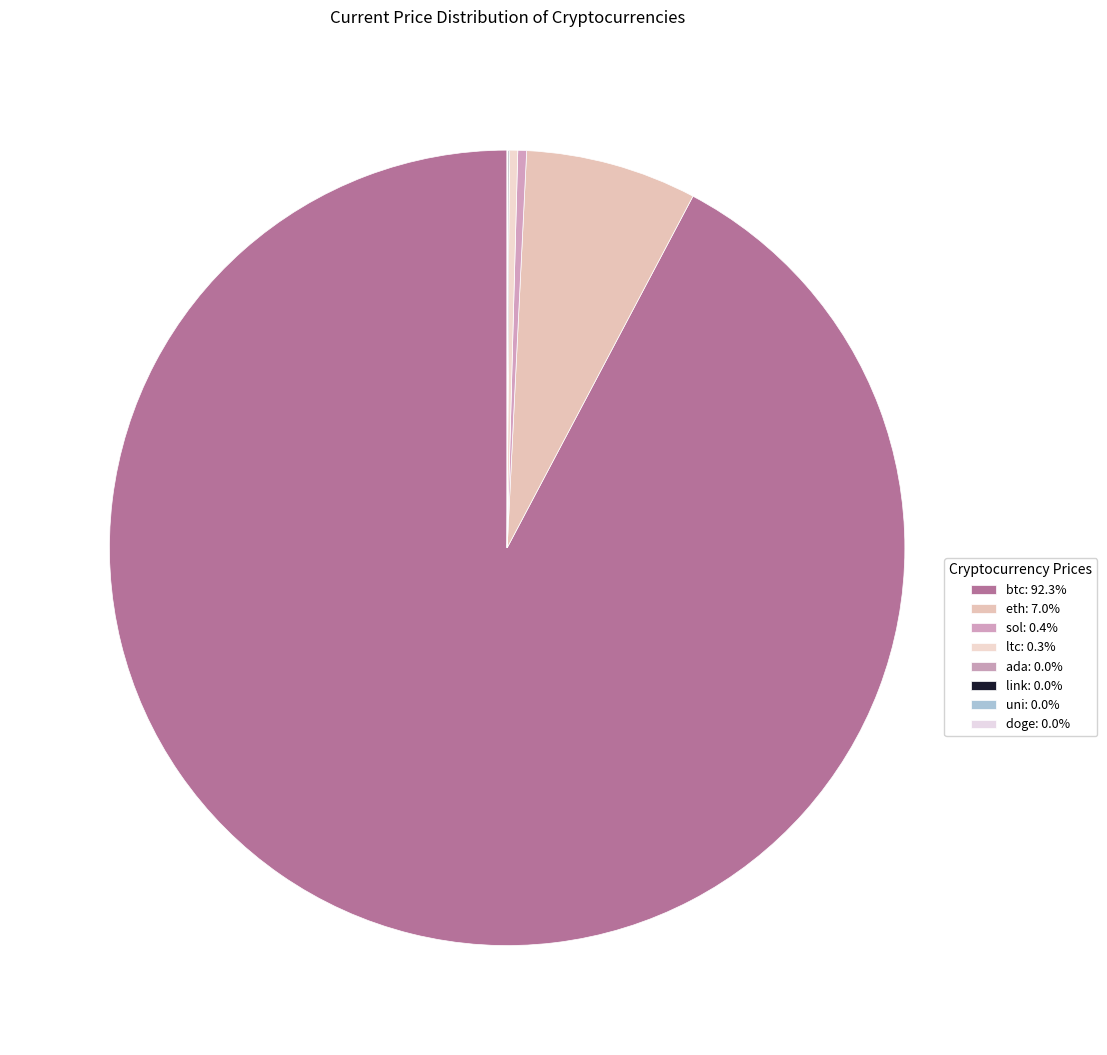

Is the sum of link and ada greater than half?

No